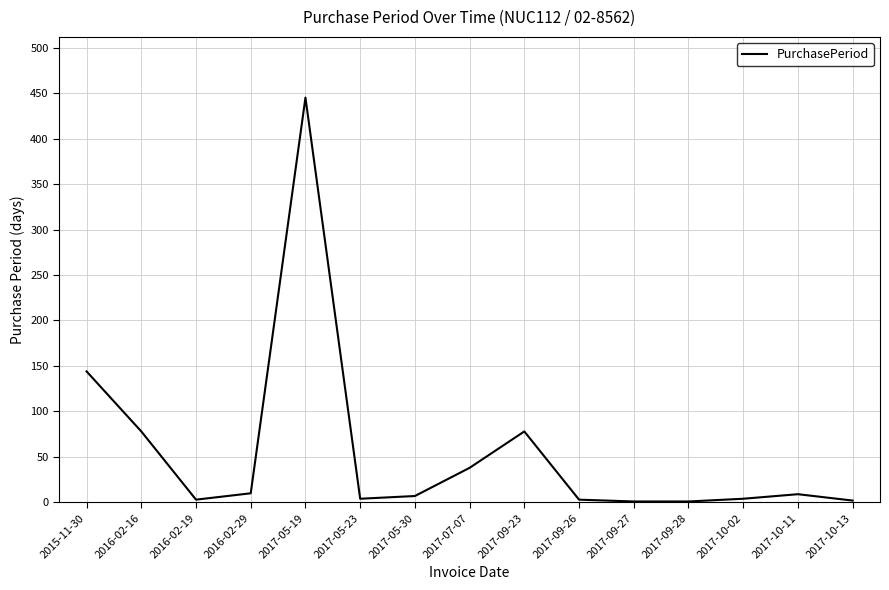

At which label is the value closest to 223?

2015-11-30